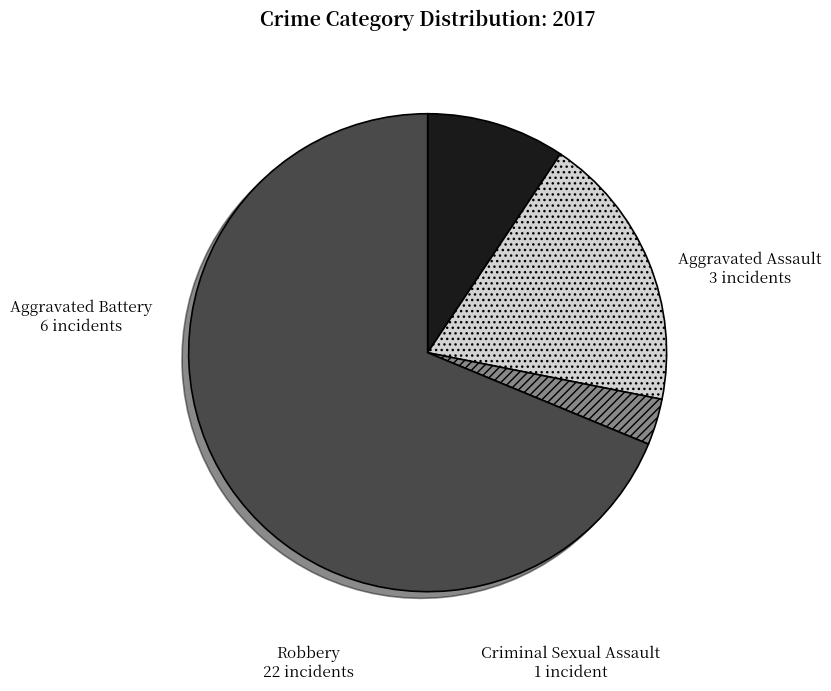

How many slices are in this pie chart?

4